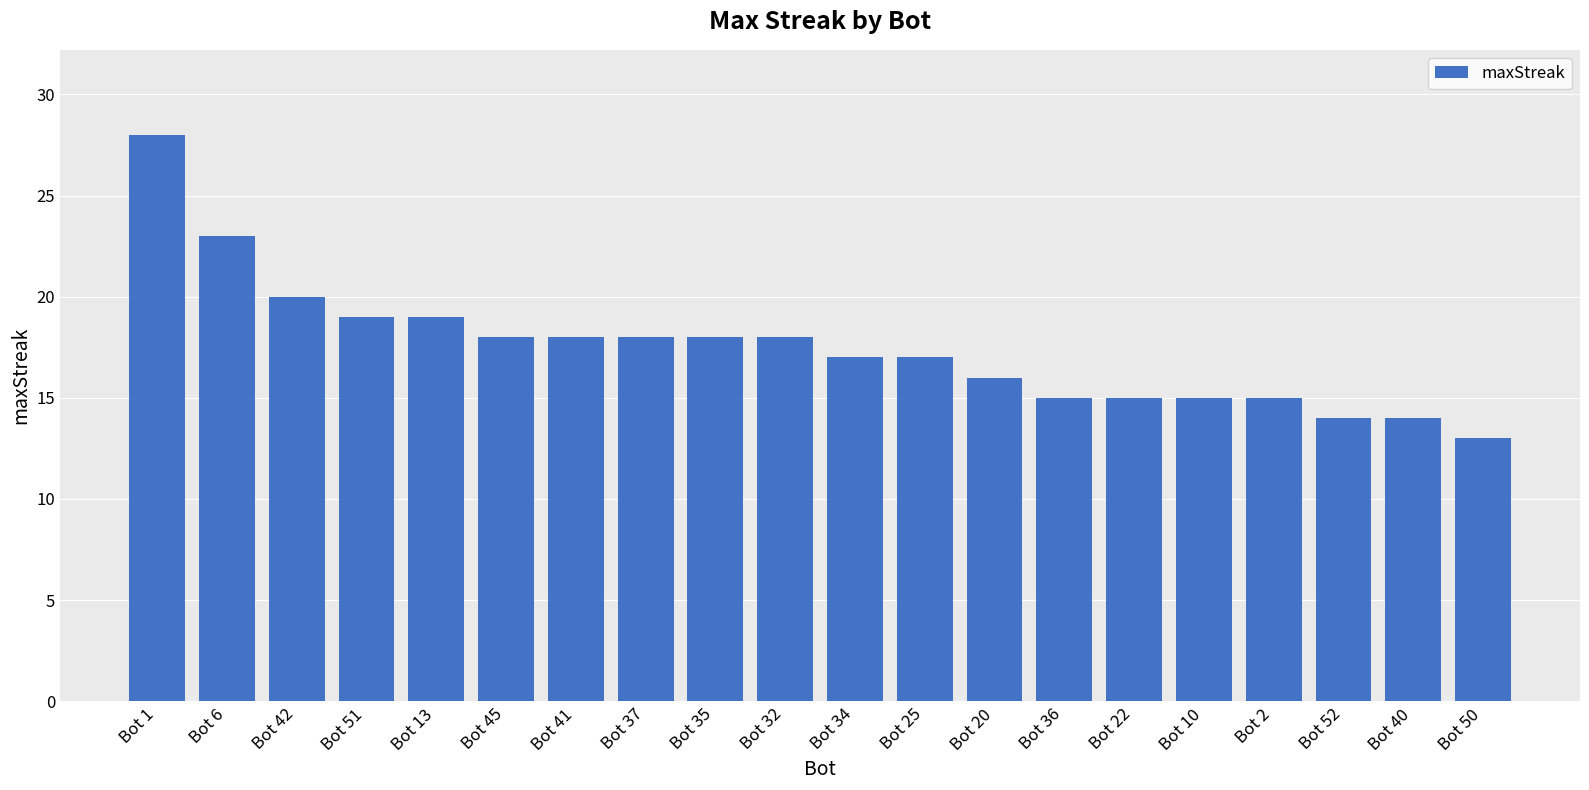

Which has a higher value, Bot 25 or Bot 13?

Bot 13